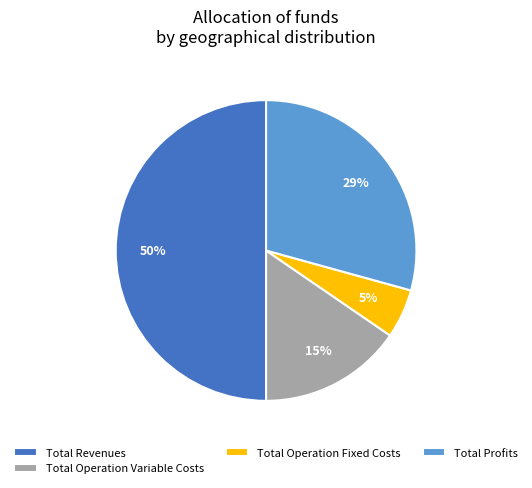

To the nearest percent, what is the average slice percentage?

25%